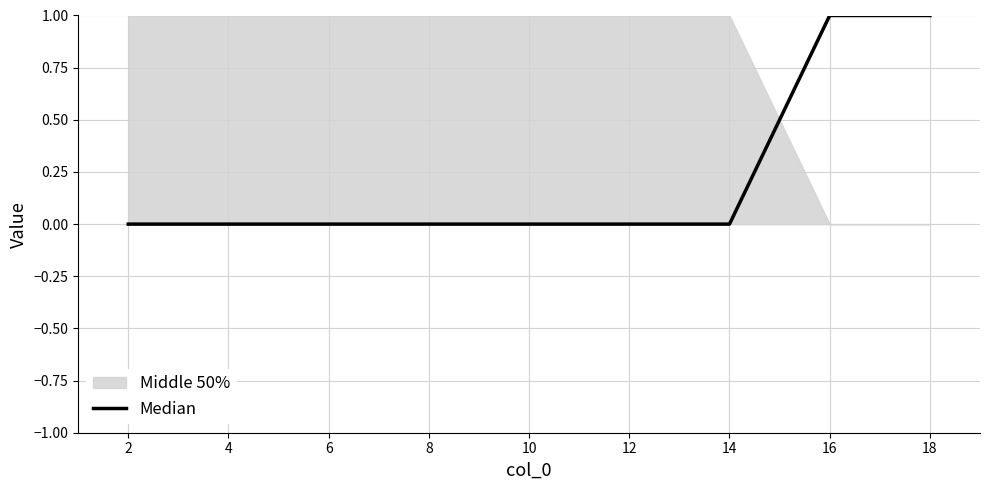

The Median series shows -1 at 2. True or false?

False